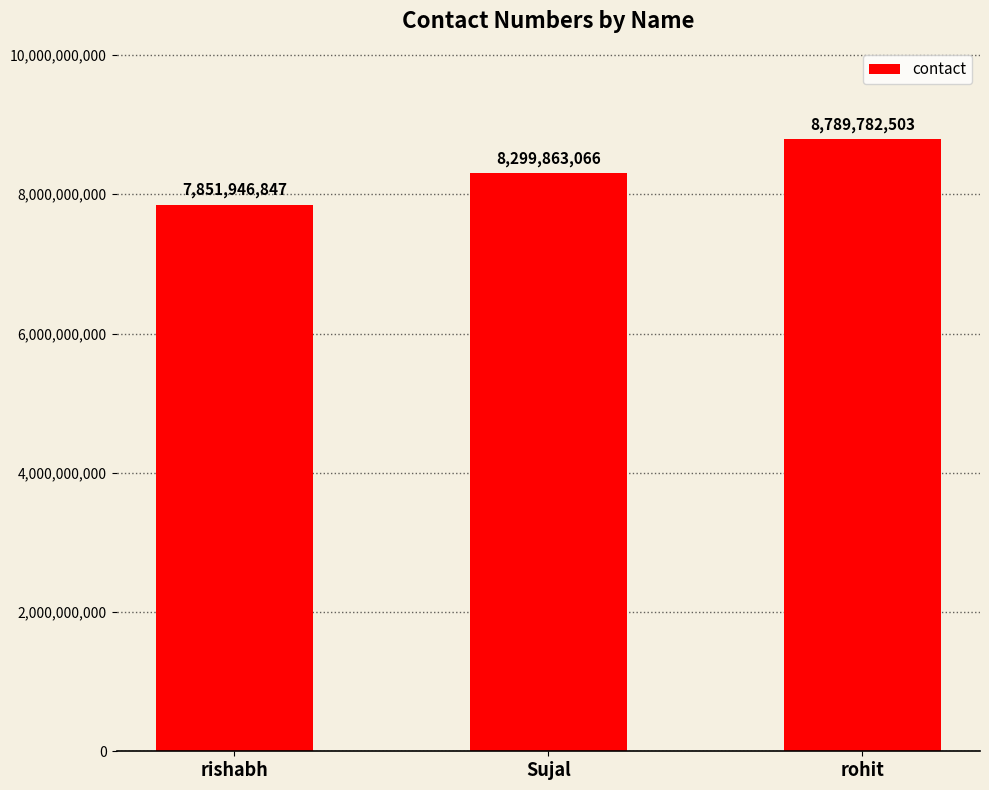

What is the sum of the values at Sujal and rohit?

17089645569